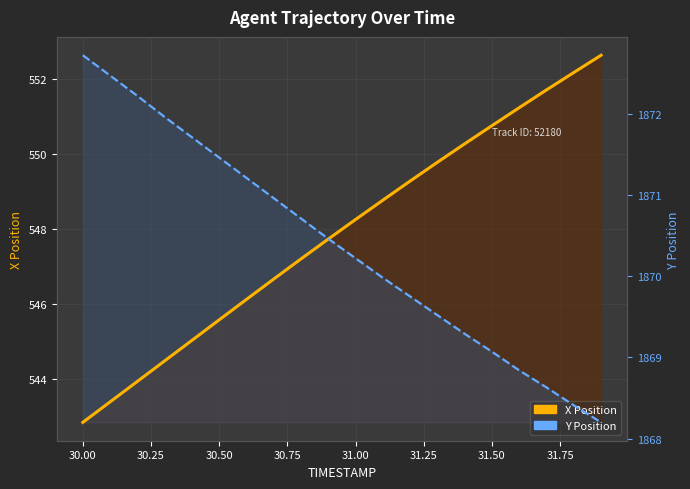

How many distinct data groups are displayed?

2